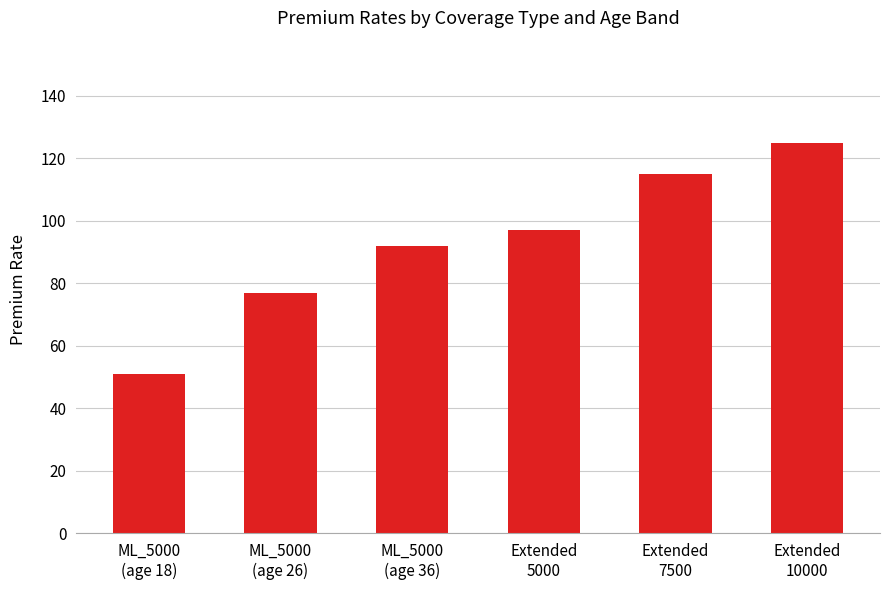

What is the difference between the values at Extended
7500 and ML_5000
(age 36)?

23